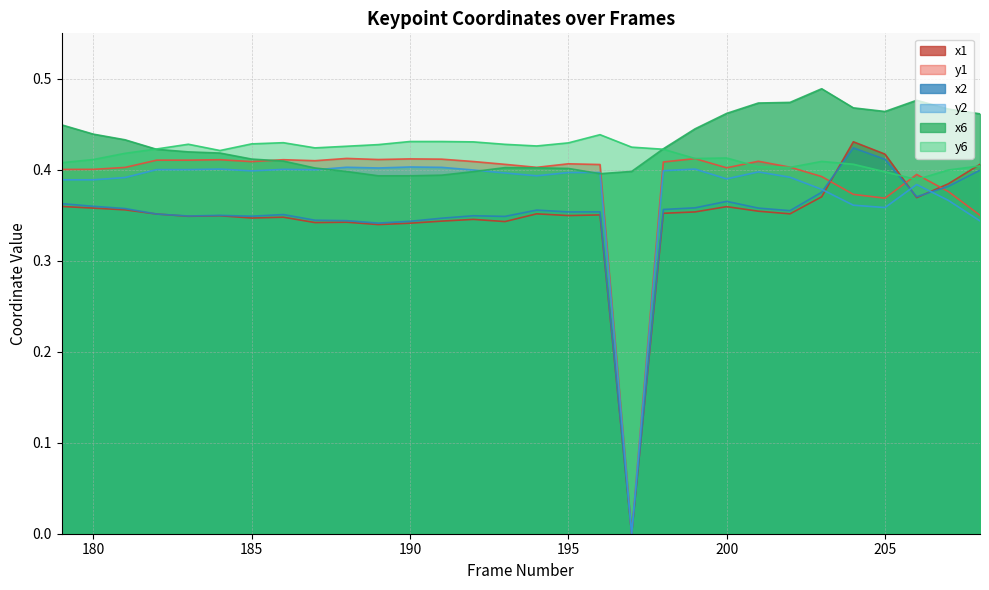

Which category has the lowest value in the x2 series?

197